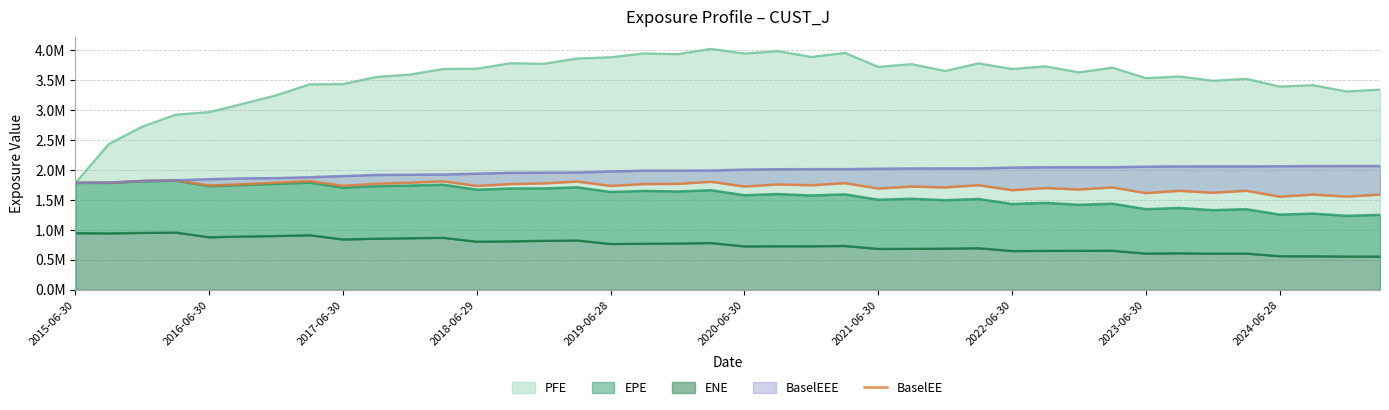

What is the value of the 33rd point from the left?

1.6